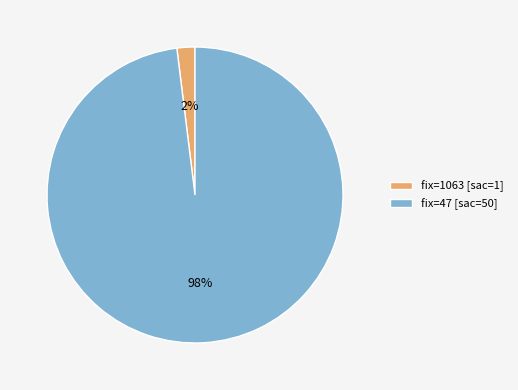

Between fix=47 [sac=50] and fix=1063 [sac=1], which is larger?

fix=47 [sac=50]